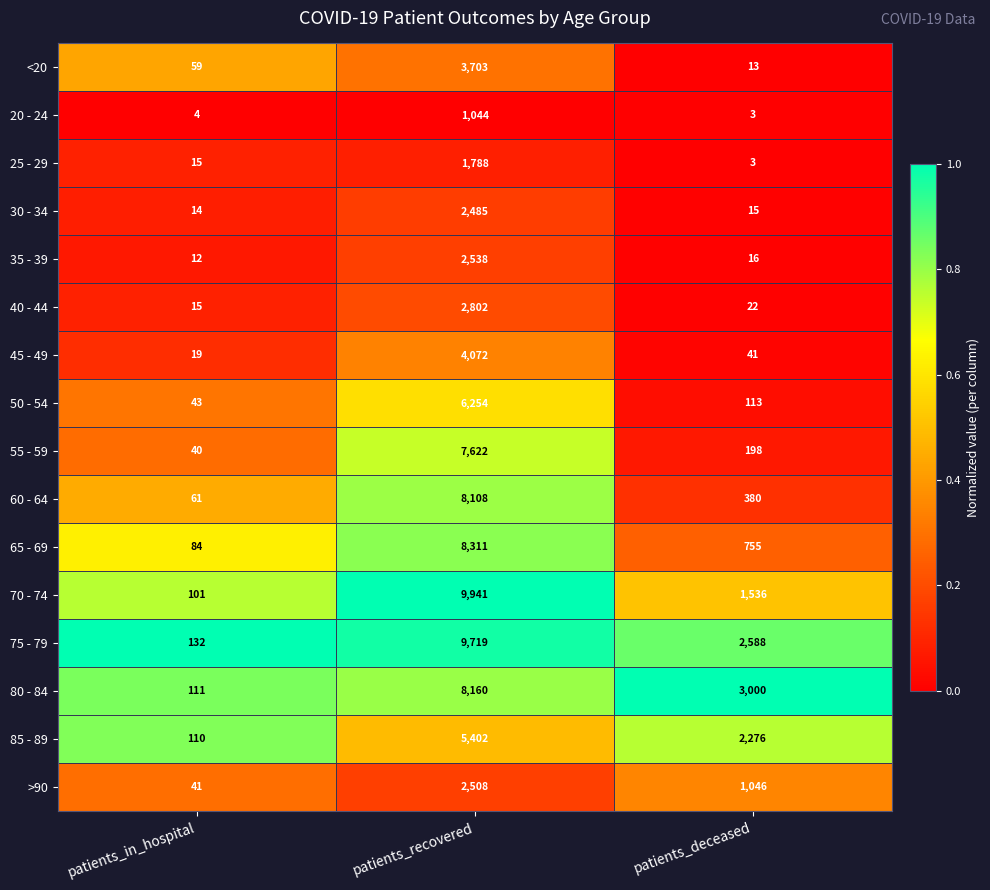

What is the difference between the 65 - 69 values at patients_in_hospital and patients_deceased?

671